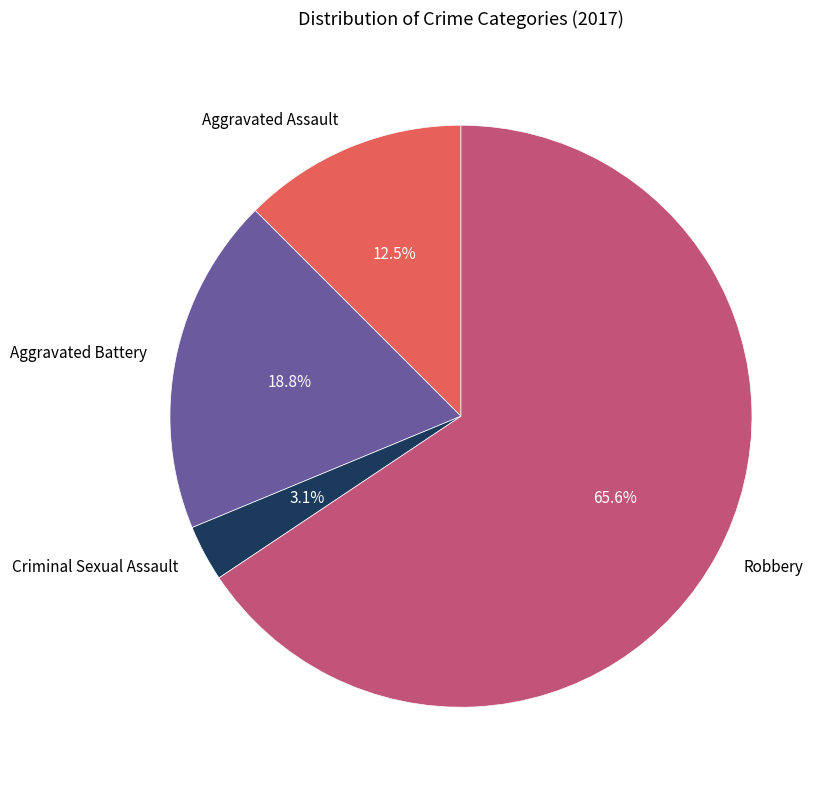

Which slice is the smallest?

Criminal Sexual Assault